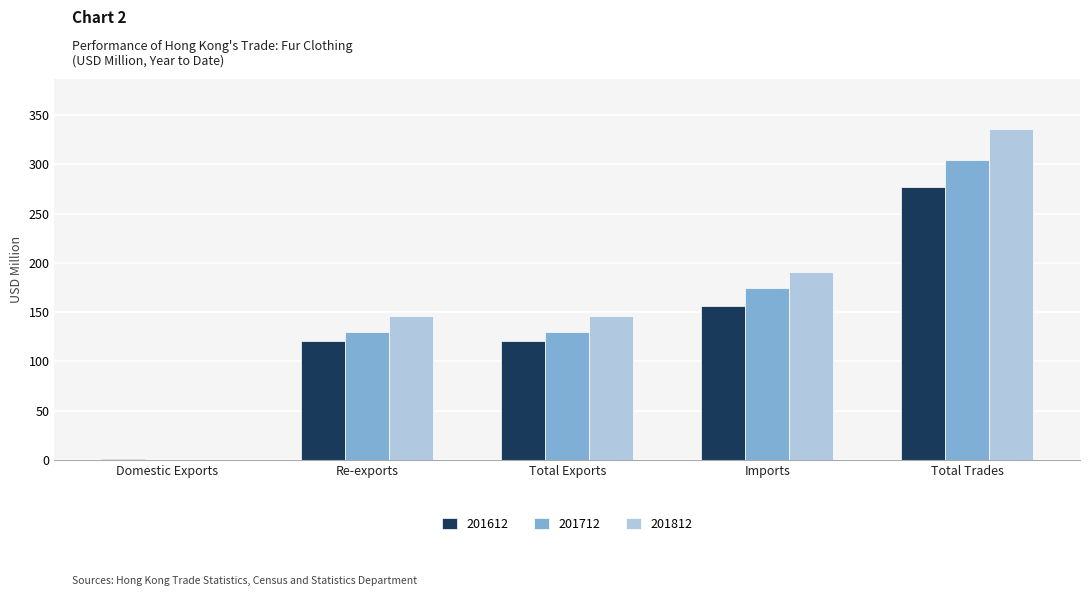

What is the spread (max minus min) of values at Total Trades?

59.1